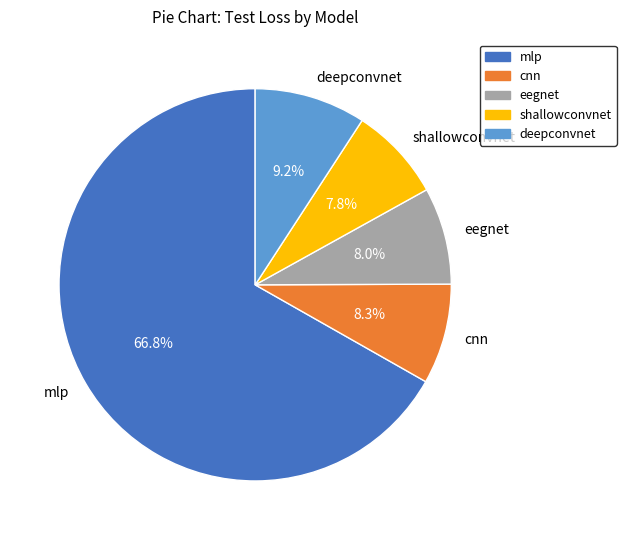

Which has a higher value, mlp or shallowconvnet?

mlp